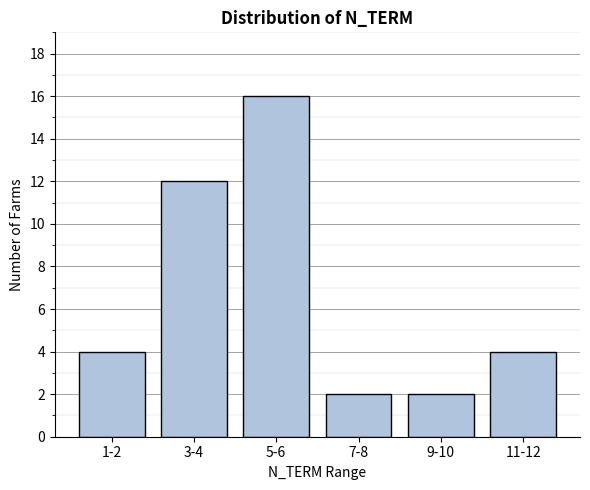

Reading left to right, list all the values displayed in this chart.

4	12	16	2	2	4